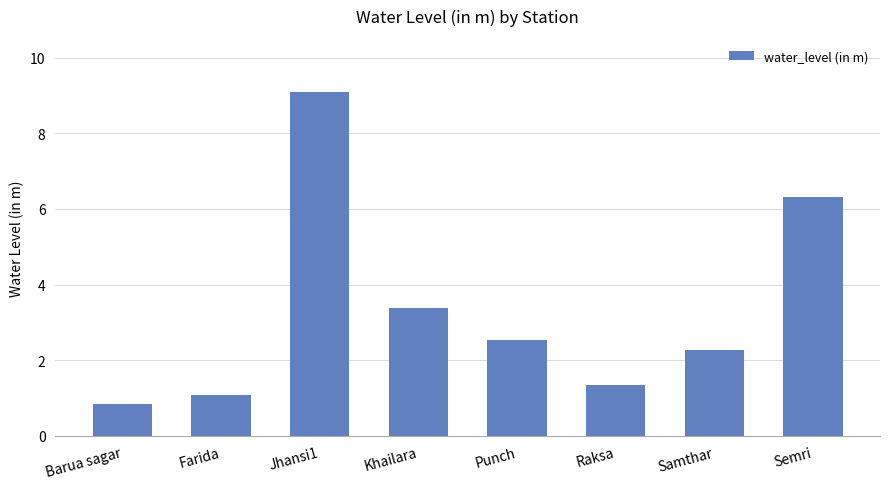

At which category does the chart reach its minimum across all series?

Barua sagar